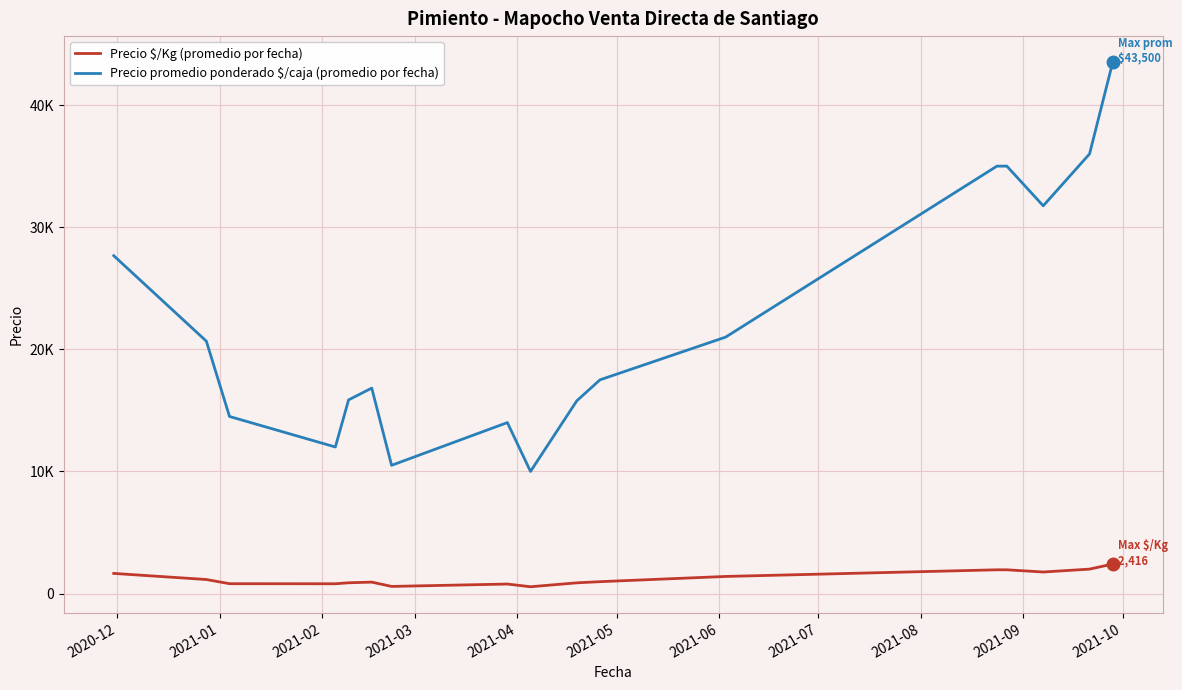

Does the chart have visible grid lines?

Yes